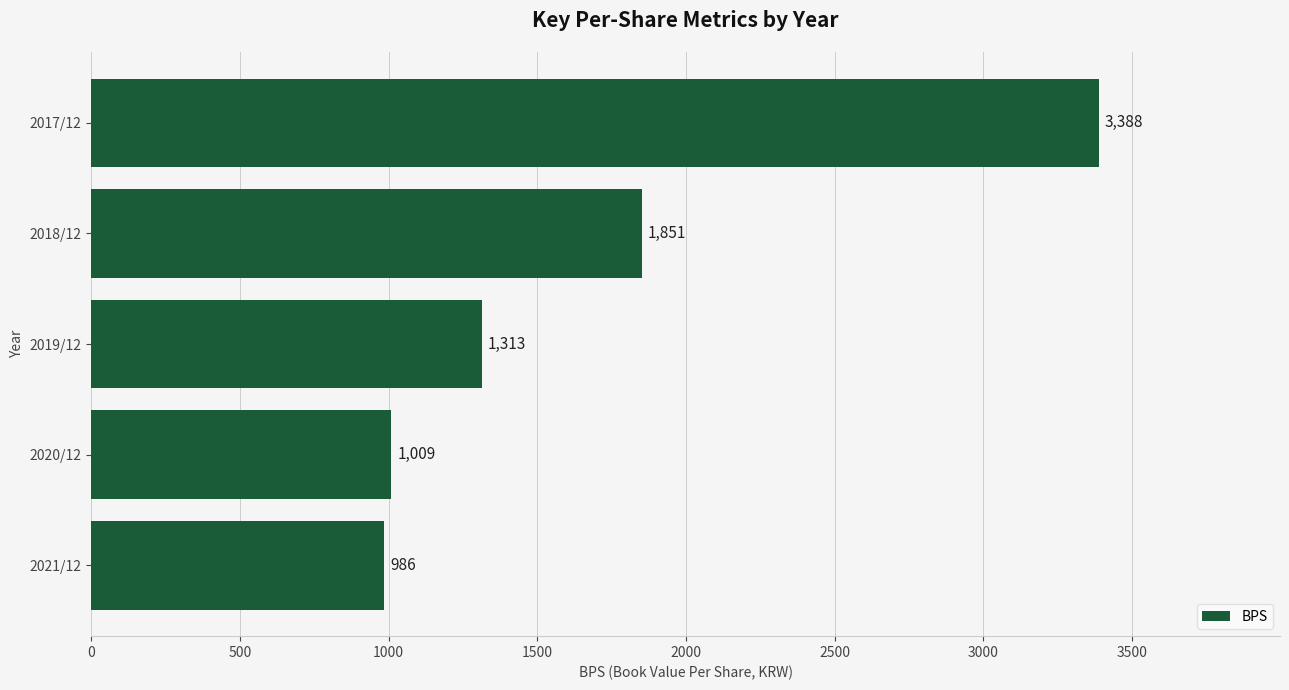

Between 2021/12 and 2019/12, which is larger?

2019/12